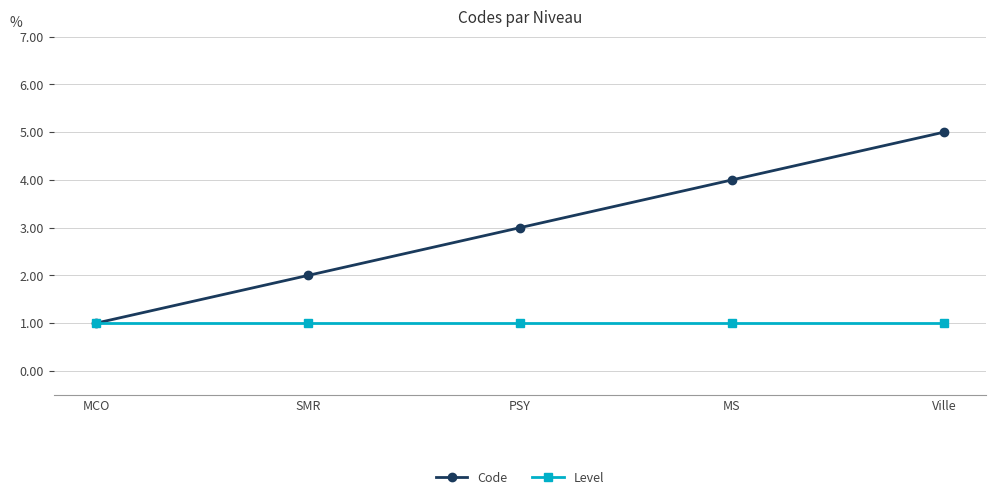

Which series has the largest range (max minus min)?

Code